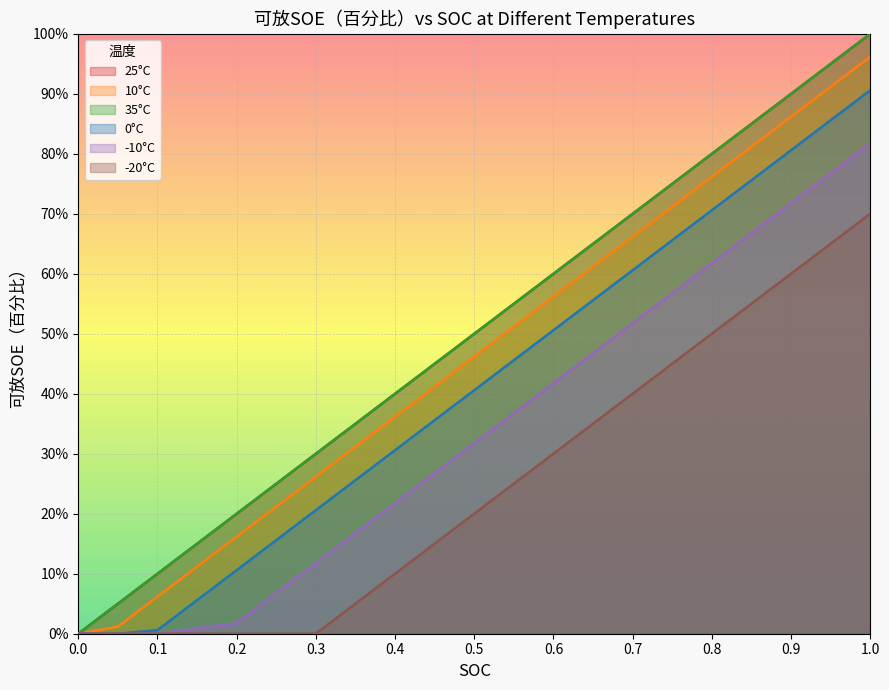

What is the value of the 25°C point at the 4th from the left?

20.0